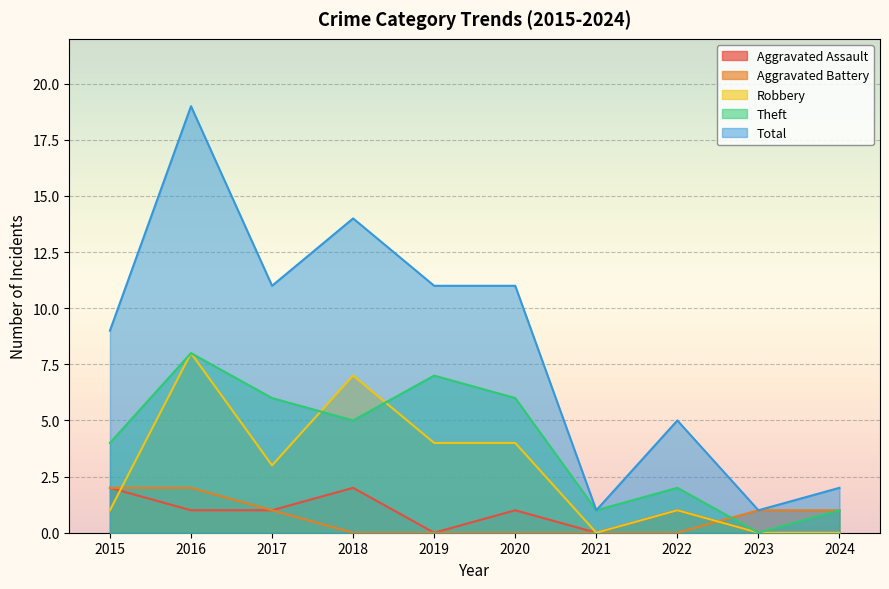

True or false: Theft has more than 1 points higher than both neighbors.

True